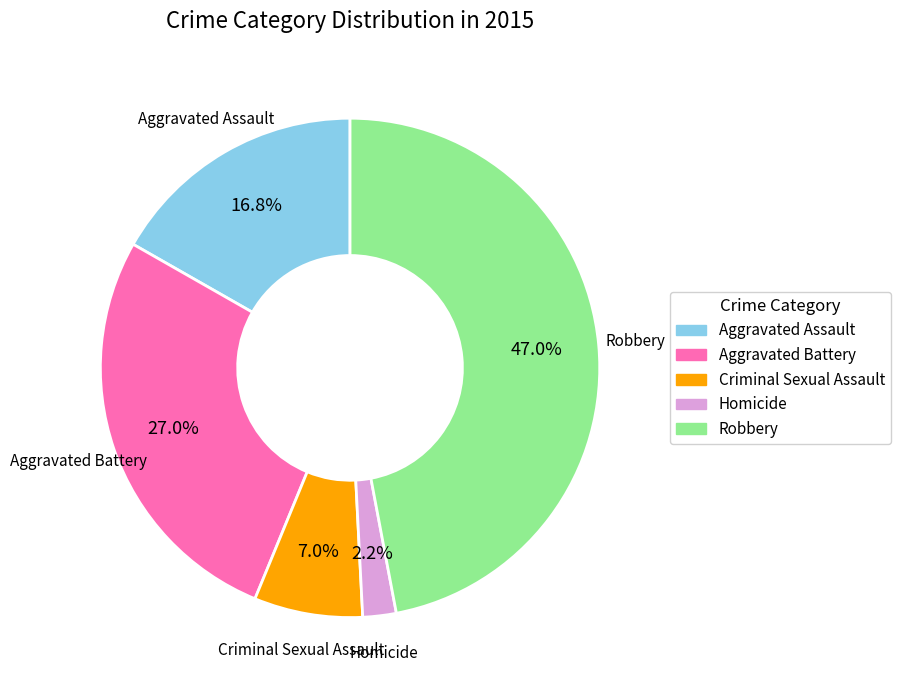

Which category has the biggest portion of the pie?

Robbery